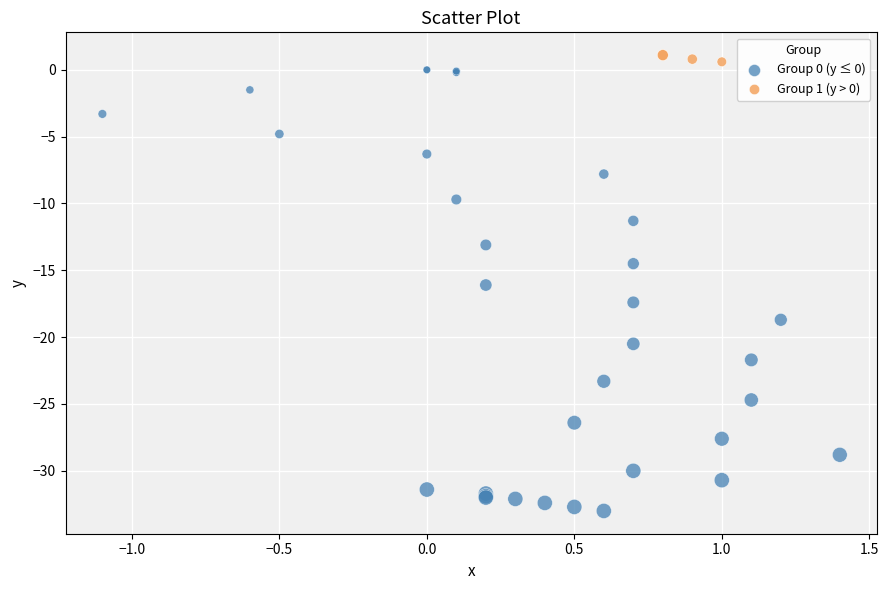

Which series contains the lowest Y value?

Group 0 (y ≤ 0)